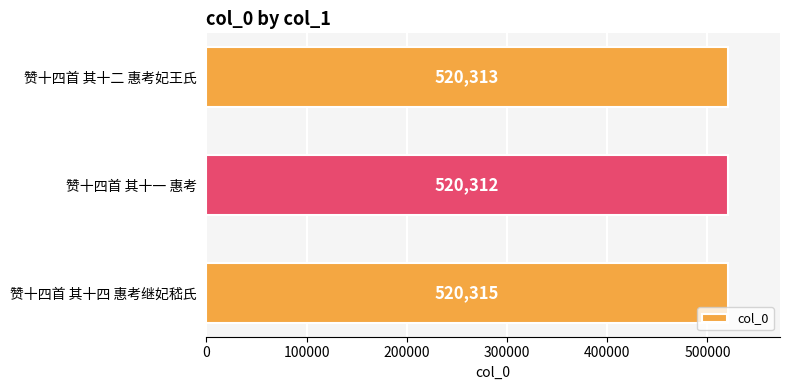

Reading bottom to top, transcribe all the data shown in this chart.

赞十四首 其十四 惠考继妃嵇氏=520315	赞十四首 其十一 惠考=520312	赞十四首 其十二 惠考妃王氏=520313